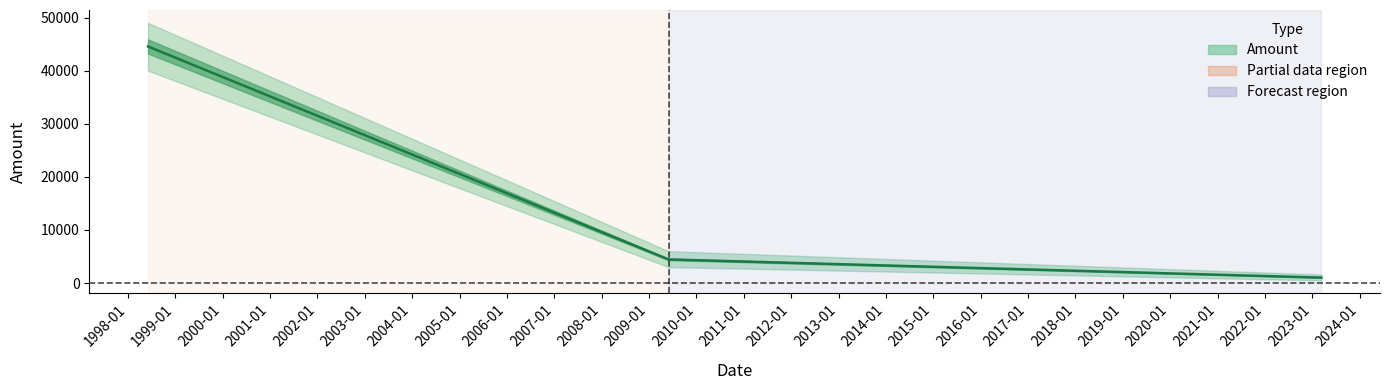

True or false: the data shows 2847 at 2009-05-31.

False